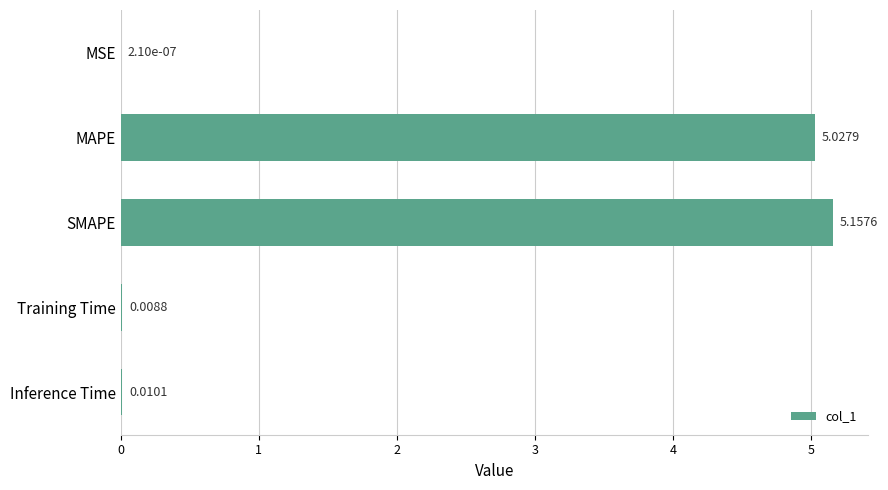

Between SMAPE and MAPE, which is larger?

SMAPE